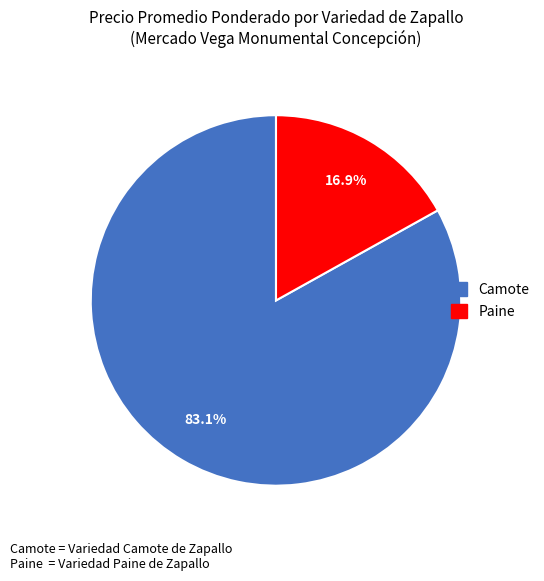

What is the largest slice in the pie chart?

Camote